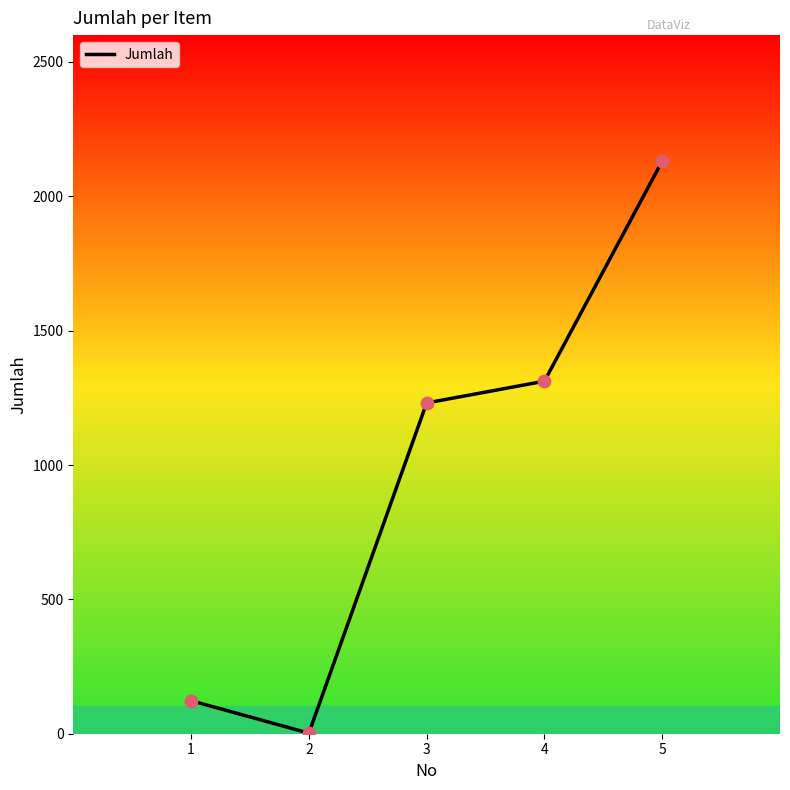

What is the change in value from 2 to 3?

+1229